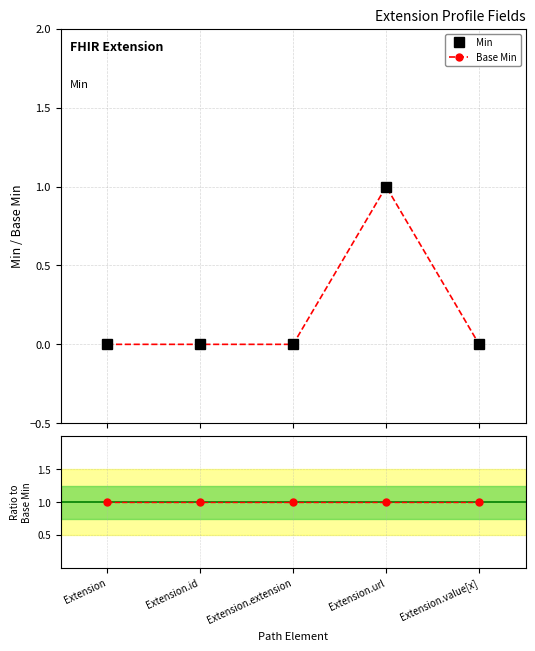

Between Extension.extension and Extension.url, which is larger?

Extension.url